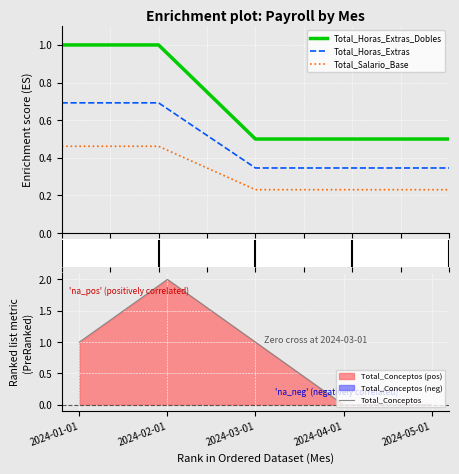

What position from the right is 2024-03-01?

3